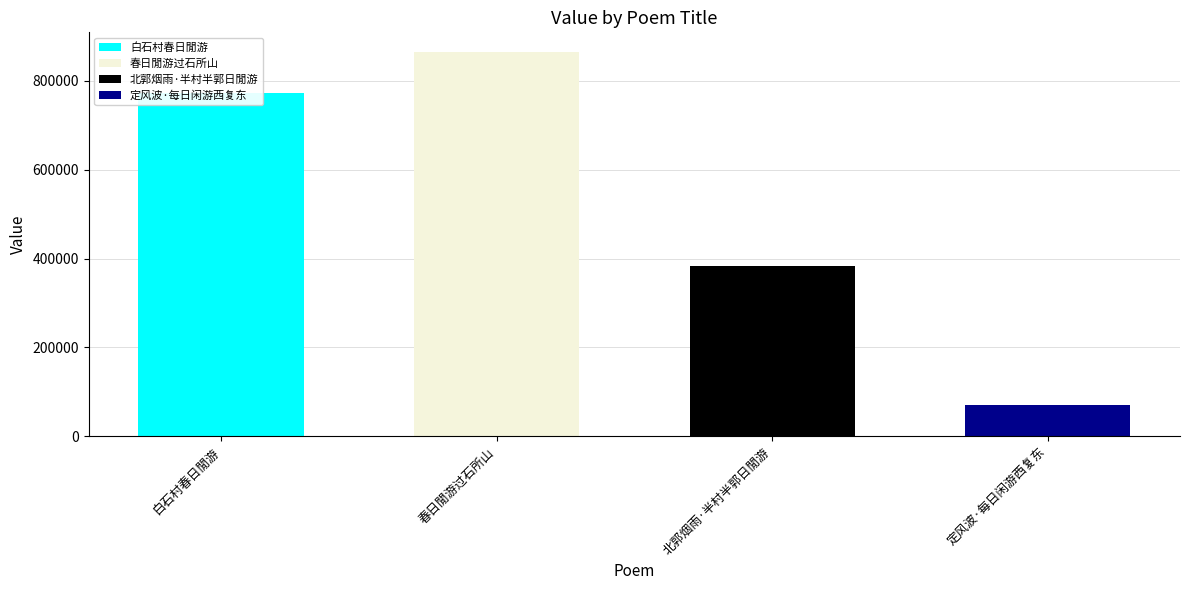

How many values are between 382501 and 865991?

3